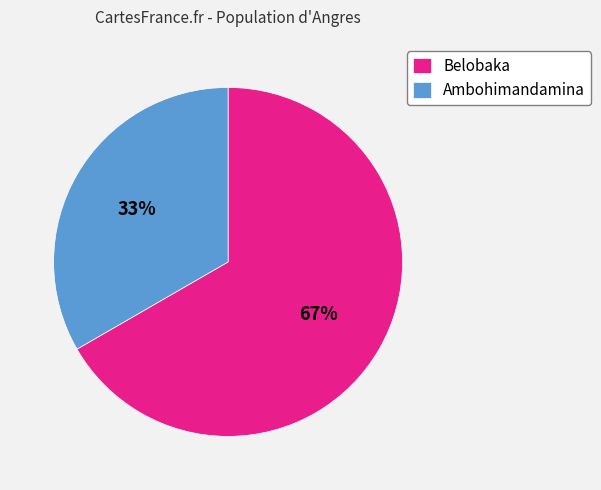

To the nearest percent, what percentage of the pie is Ambohimandamina?

33%